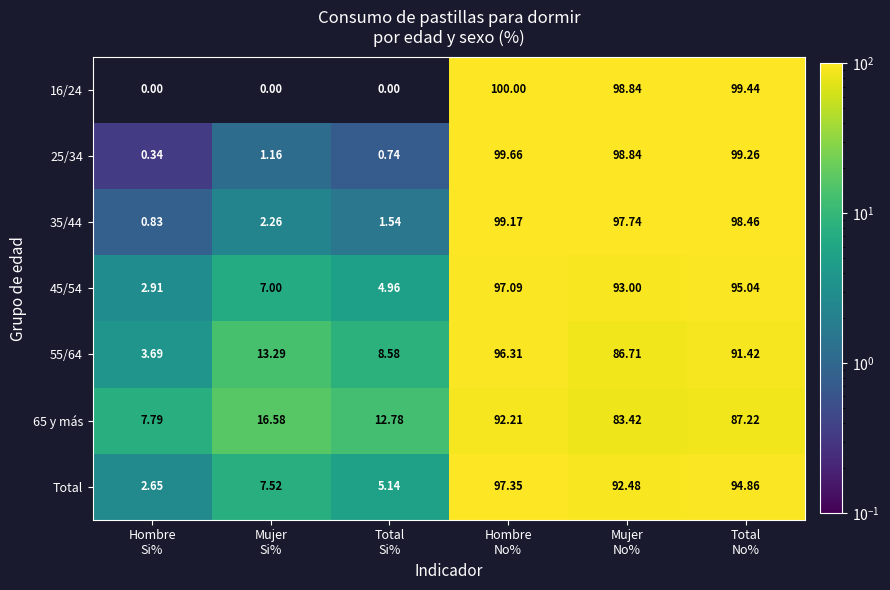

How many data points in 16/24 are less than 98?

3